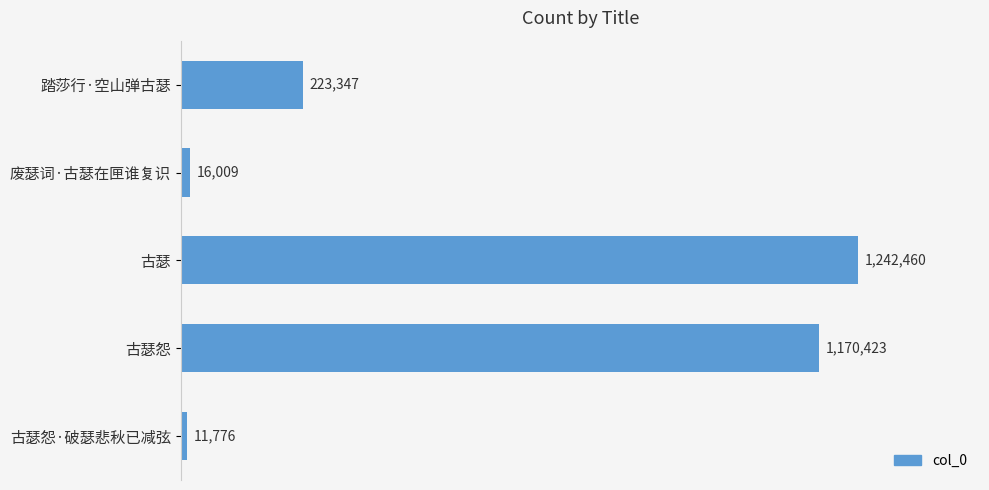

Are the bars horizontal?

Yes